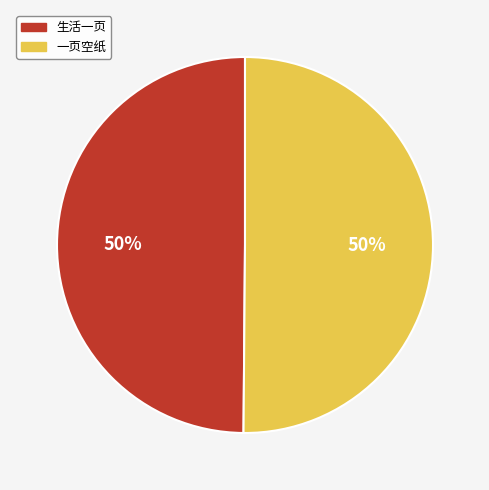

To the nearest percent, what percentage of the pie is 生活一页?

50%